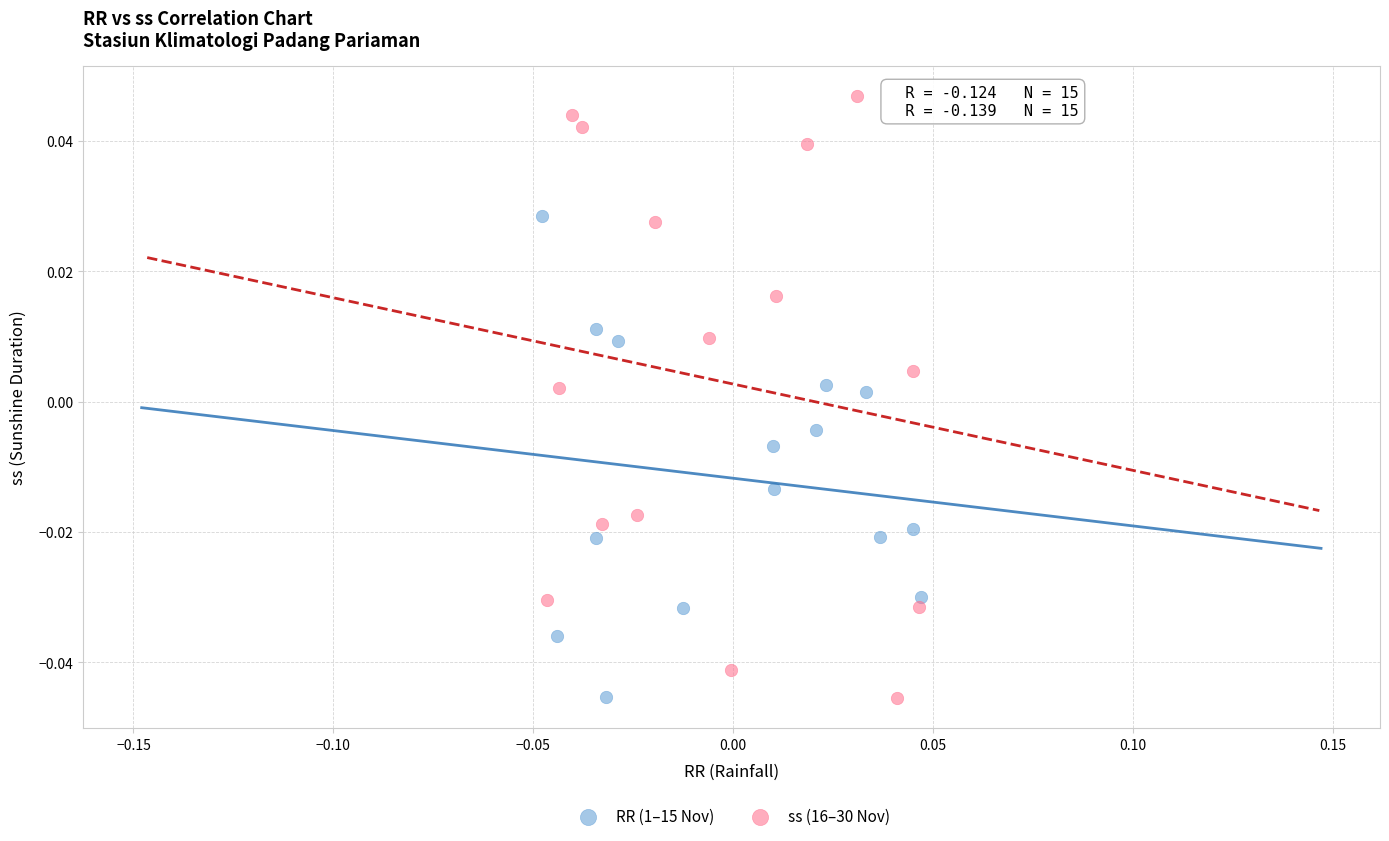

Which series reaches the maximum Y coordinate?

ss (16–30 Nov)